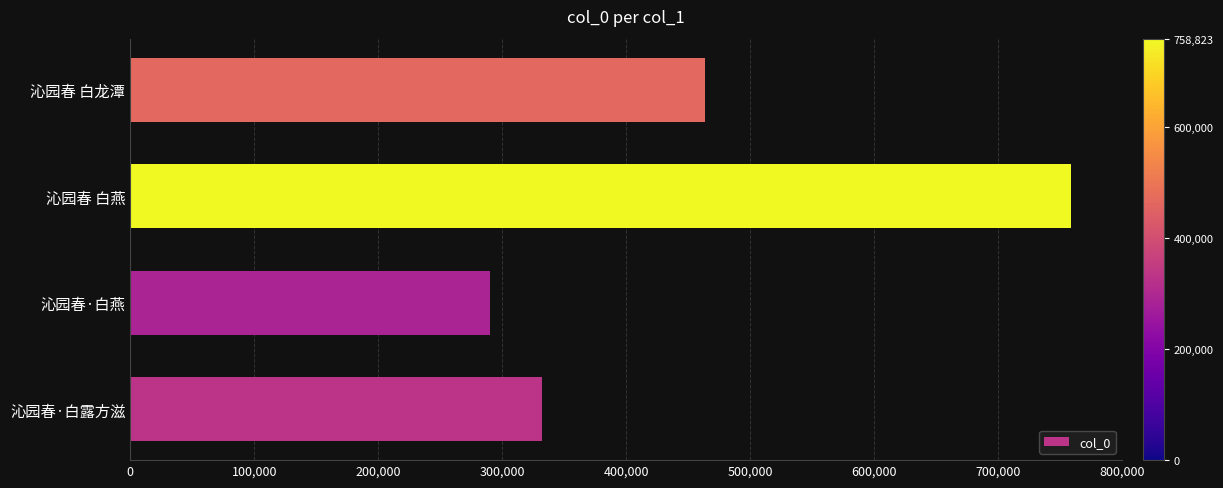

What is the average value?

461287